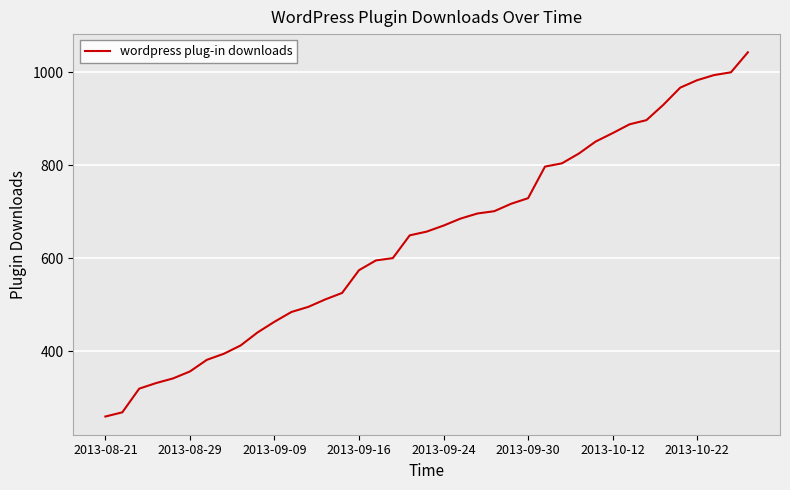

What is the difference between the maximum and minimum values?

784